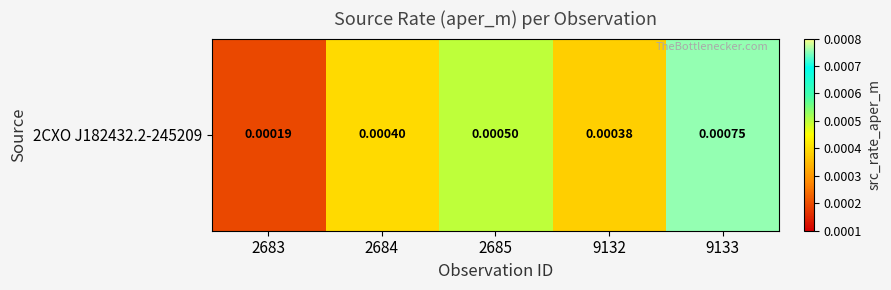

Count the number of categories in the chart.

5